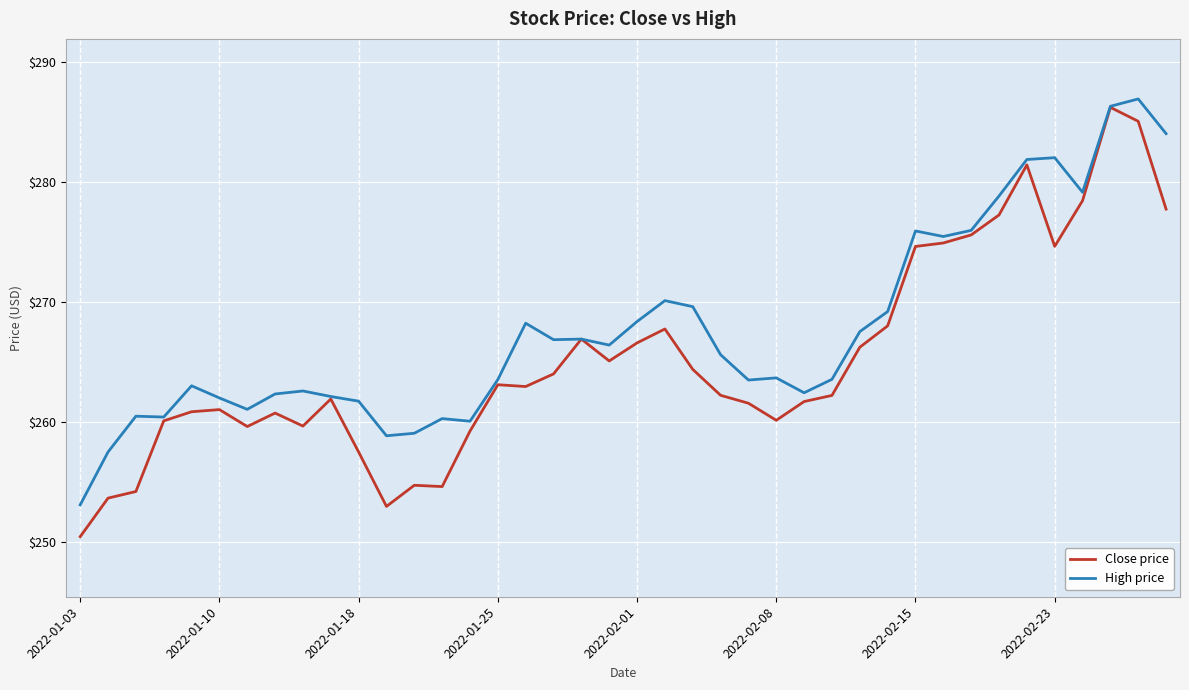

List the series in order of their overall mean, lowest first.

Close price, High price